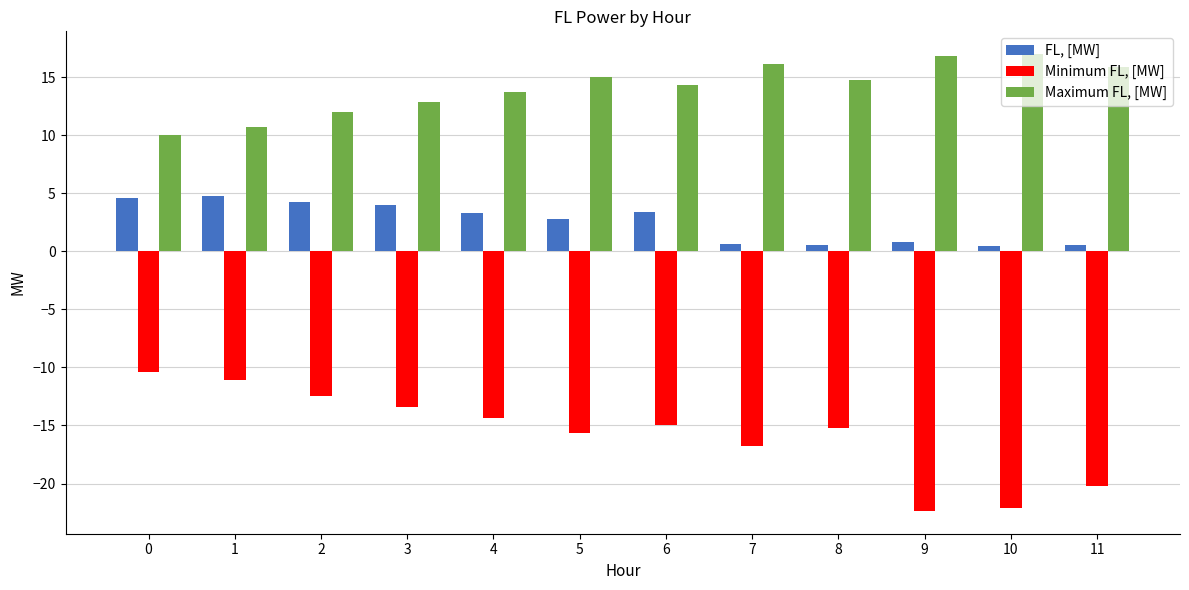

What is the difference between the highest and lowest values at 6?

29.2